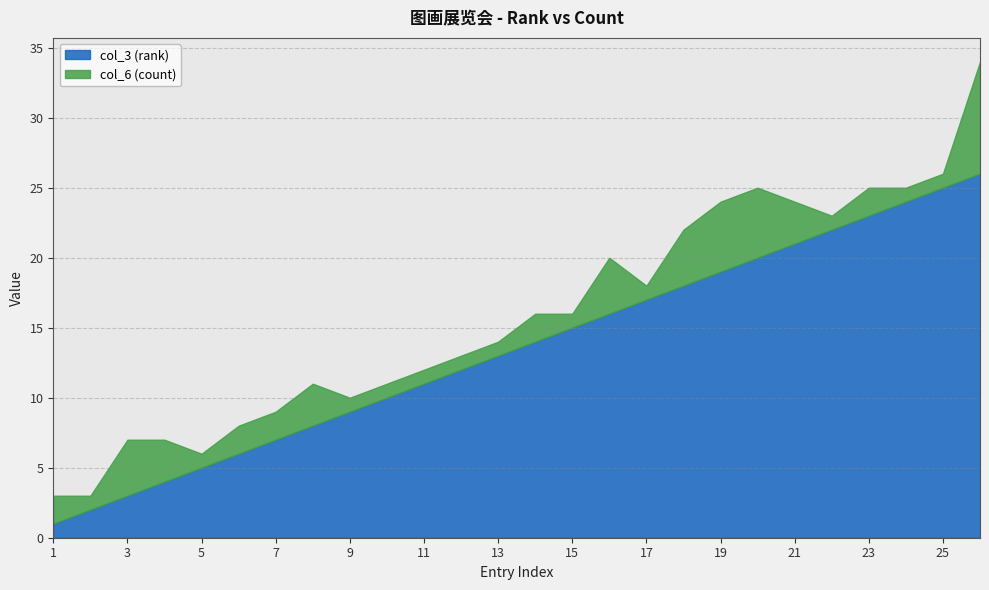

The col_6 (count) series shows 1 at 10. True or false?

False